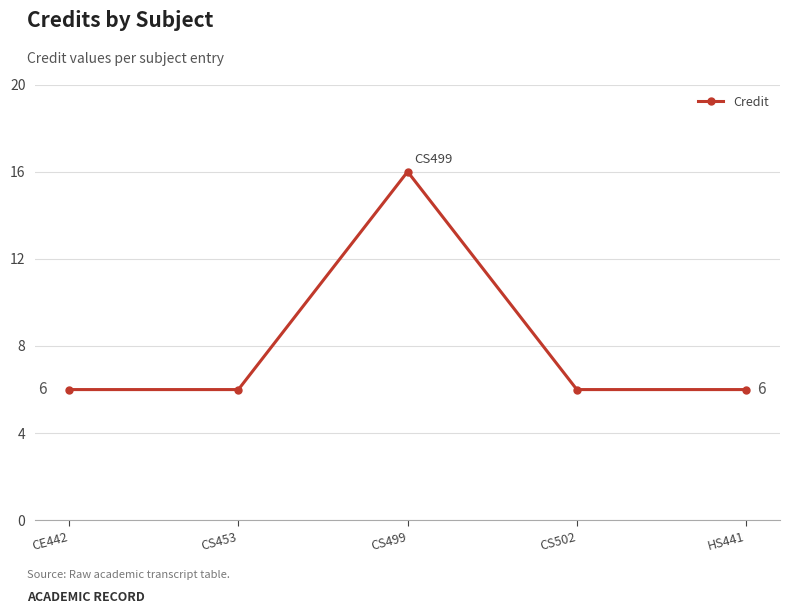

Is it true that the value at CE442 is 6?

True